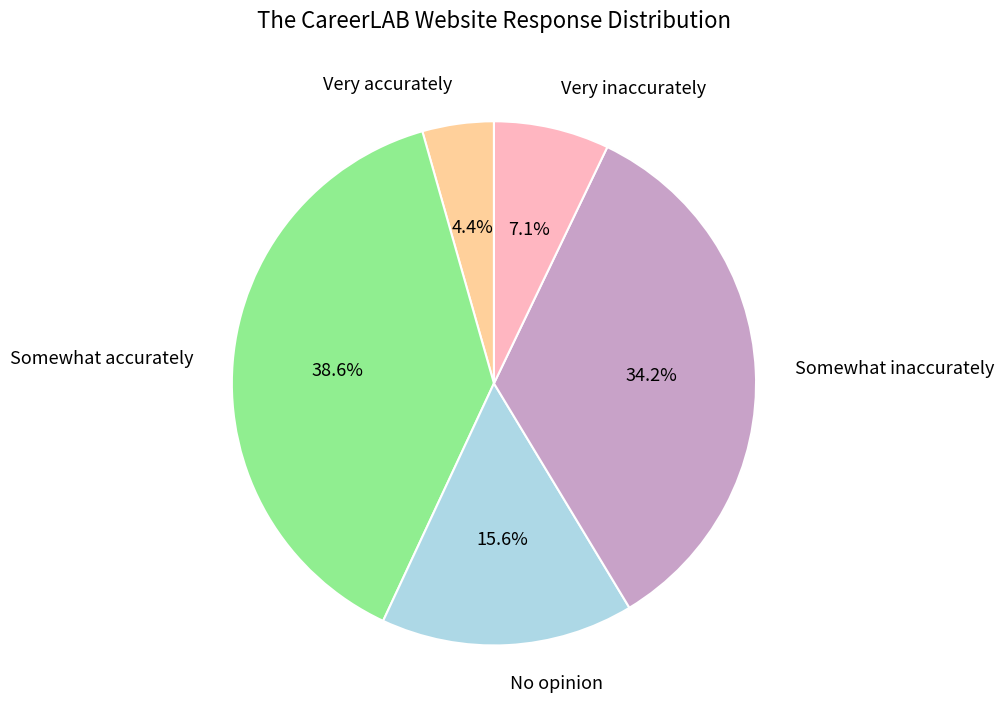

Between Somewhat inaccurately and No opinion, which is larger?

Somewhat inaccurately